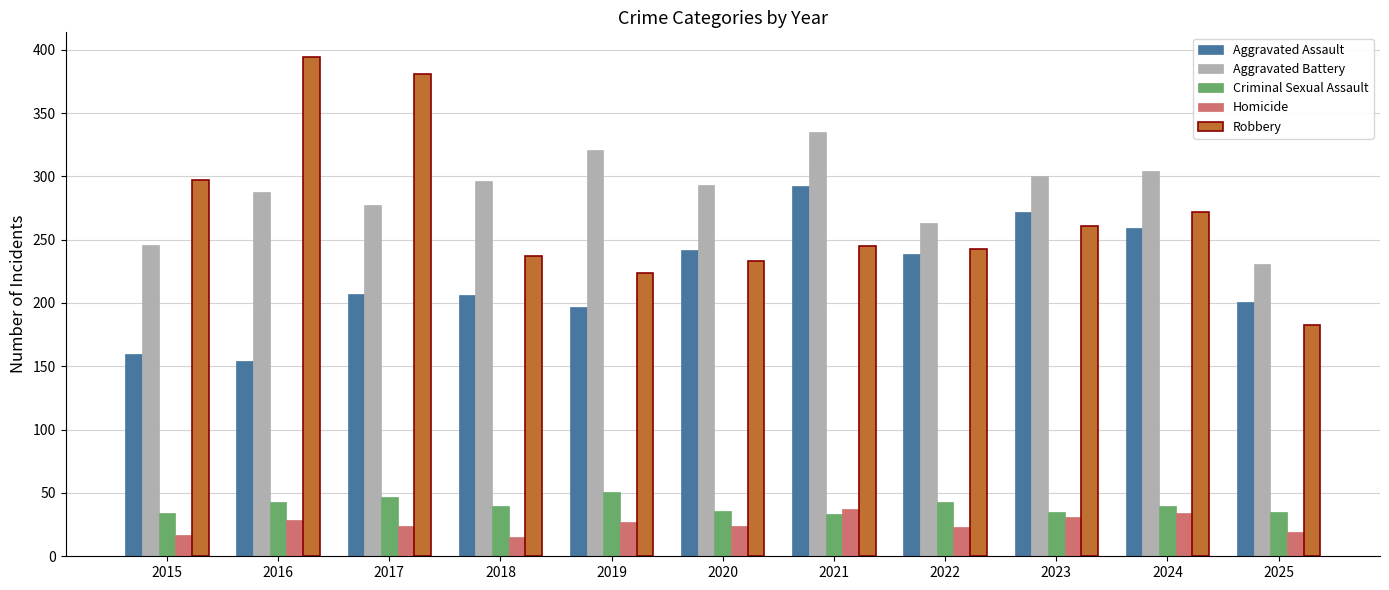

Which series has the widest spread of values?

Robbery